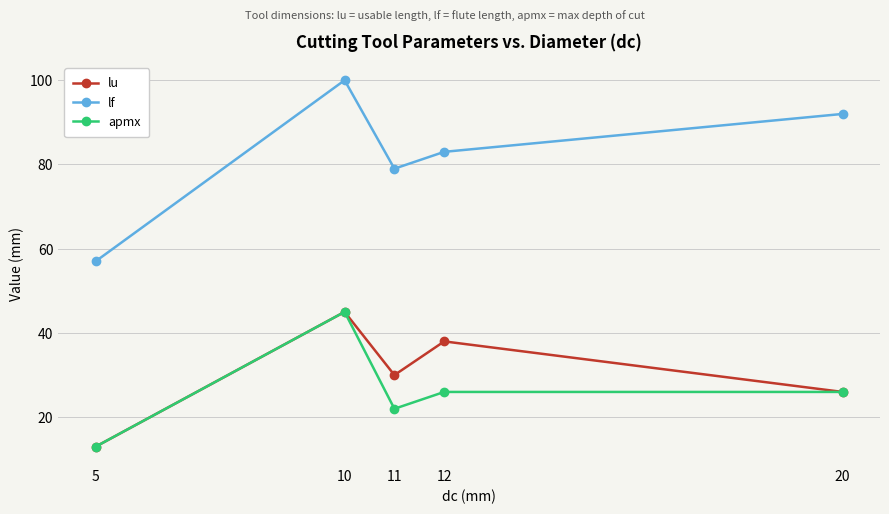

Is it true that lf equals 29 at 10?

False